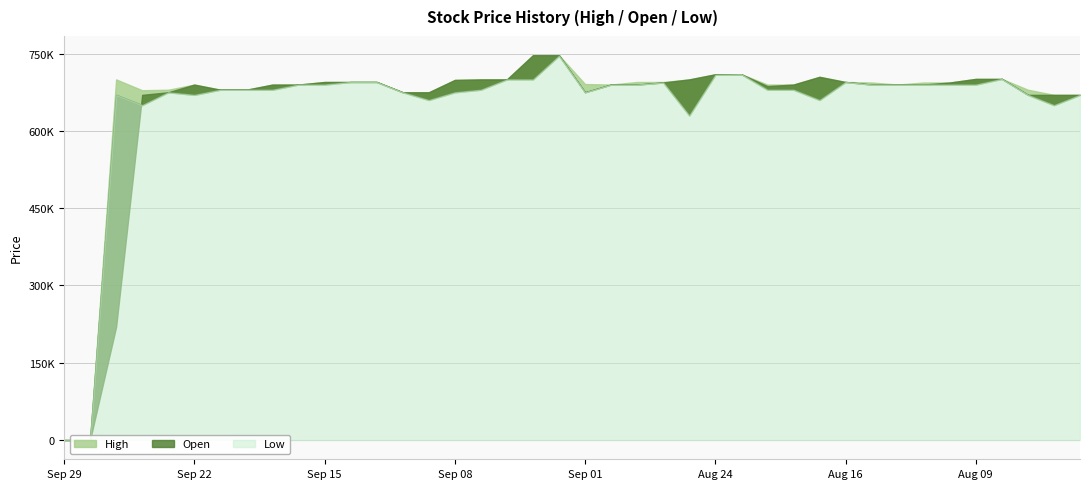

Which series has the largest total across all categories?

High